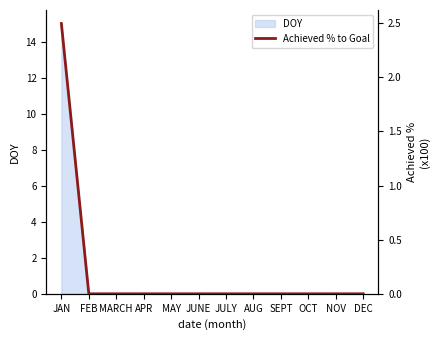

Reading left to right, transcribe all the data shown in this chart.

2.5	0.0	0.0	0.0	0.0	0.0	0.0	0.0	0.0	0.0	0.0	0.0